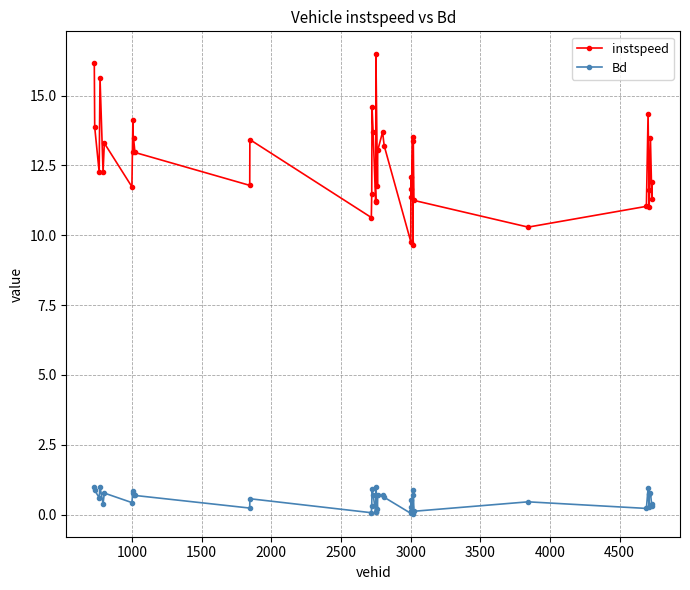

List the series in order of their peak value, lowest first.

Bd, instspeed